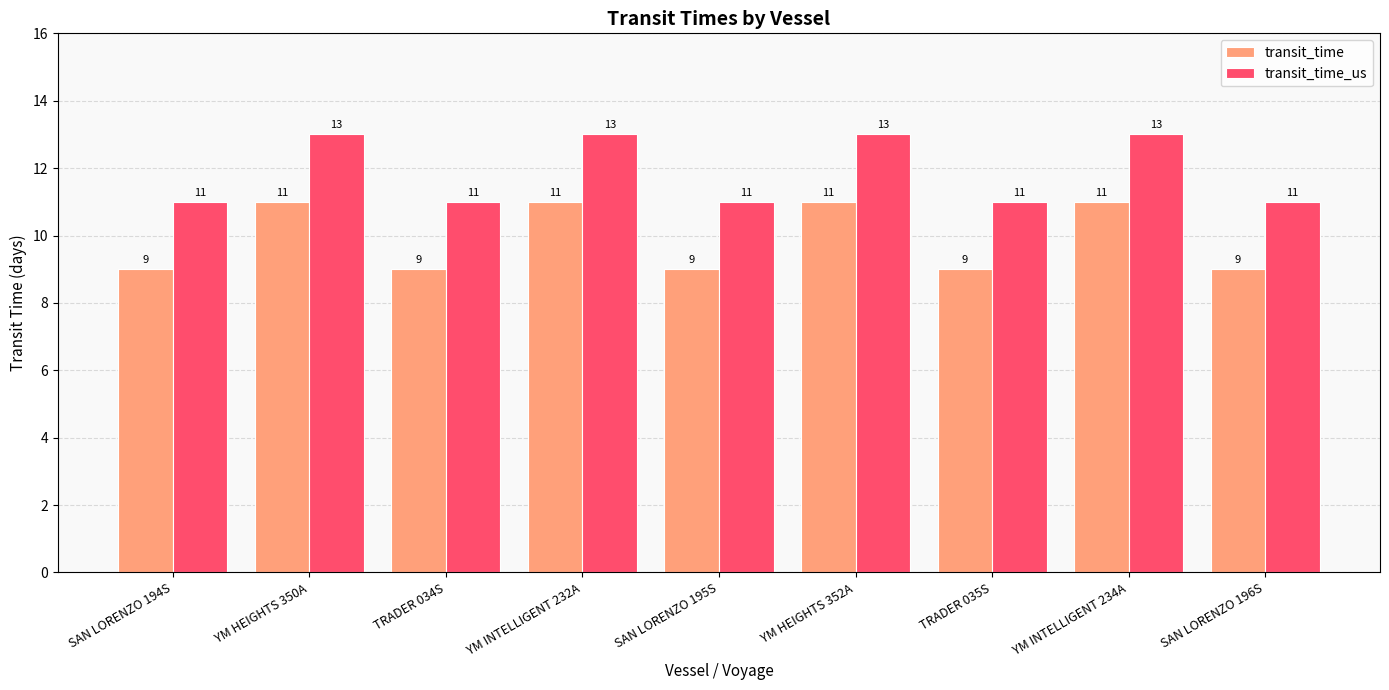

What is the label of the 9th bar from the right?

SAN LORENZO 194S